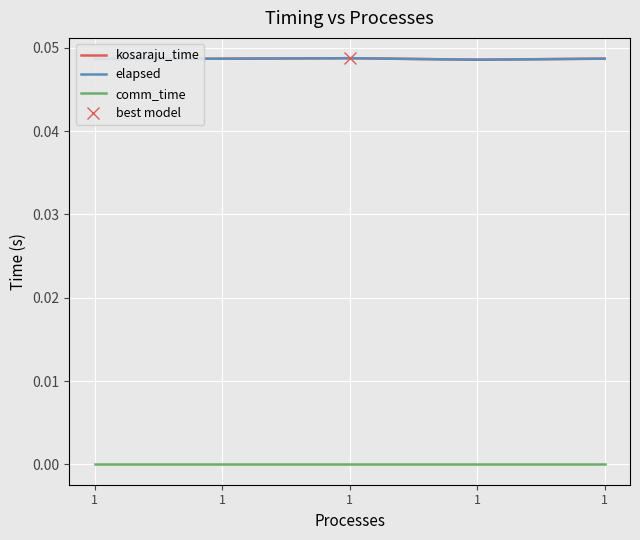

At which category does the chart reach its minimum across all series?

1